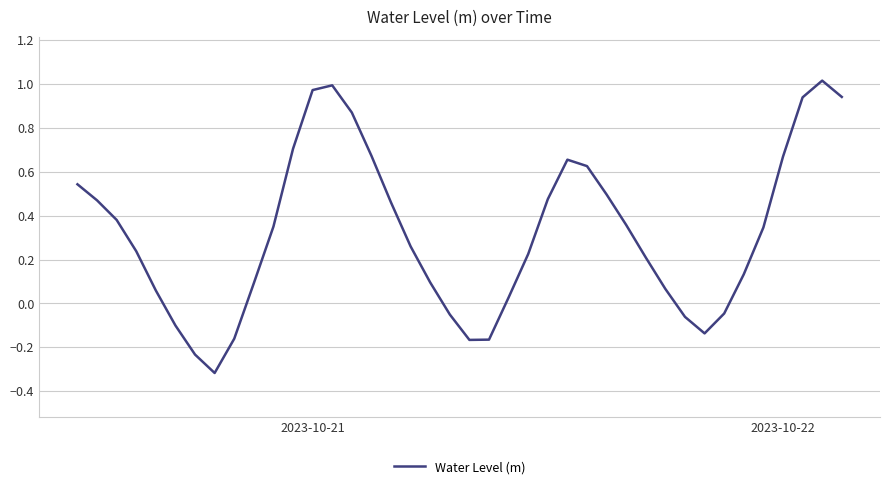

What is the difference between the maximum and minimum values?

1.3